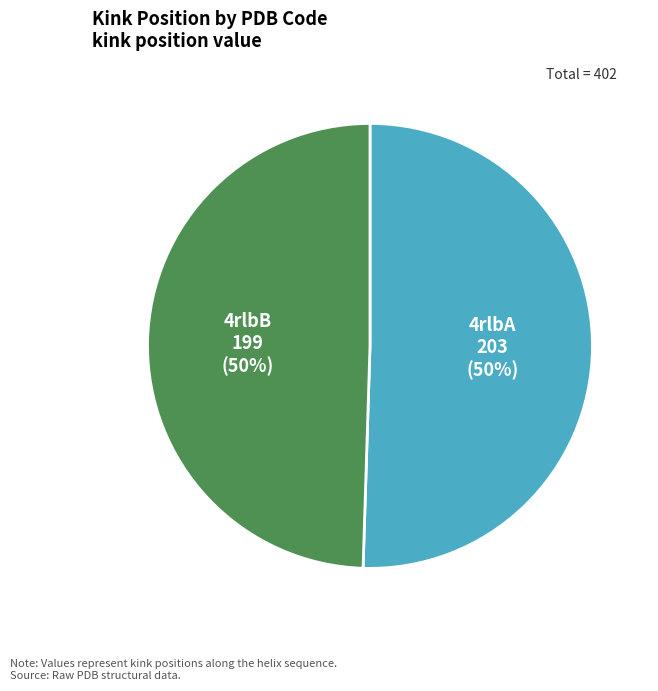

To the nearest percent, what is the average slice percentage?

50%